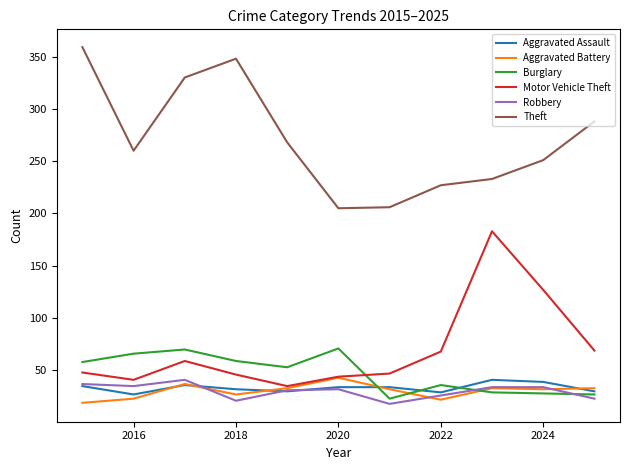

True or false: Burglary and Theft intersect in this chart.

False